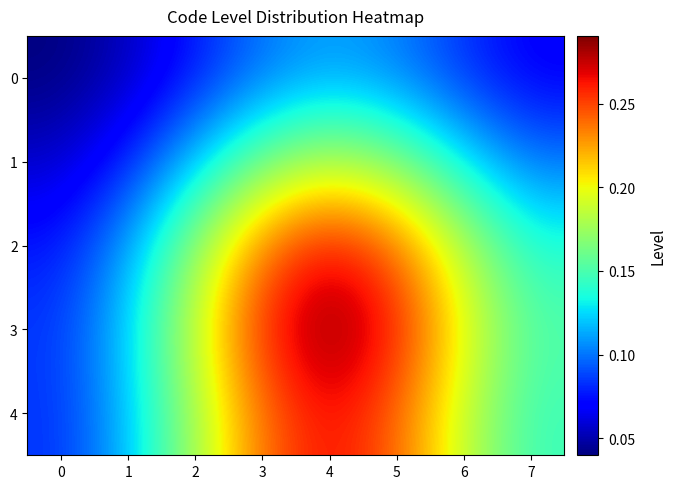

Reading right to left, list all the values displayed in this chart.

0: 7=0.1	6=0.1	5=0.1	4=0.1	3=0.1	2=0.1	1=0.1	0=0.0
1: 7=0.1	6=0.1	5=0.2	4=0.2	3=0.2	2=0.1	1=0.1	0=0.1
2: 7=0.1	6=0.2	5=0.2	4=0.3	3=0.2	2=0.2	1=0.1	0=0.1
3: 7=0.2	6=0.2	5=0.3	4=0.3	3=0.3	2=0.2	1=0.1	0=0.1
4: 7=0.1	6=0.2	5=0.2	4=0.3	3=0.2	2=0.2	1=0.1	0=0.1